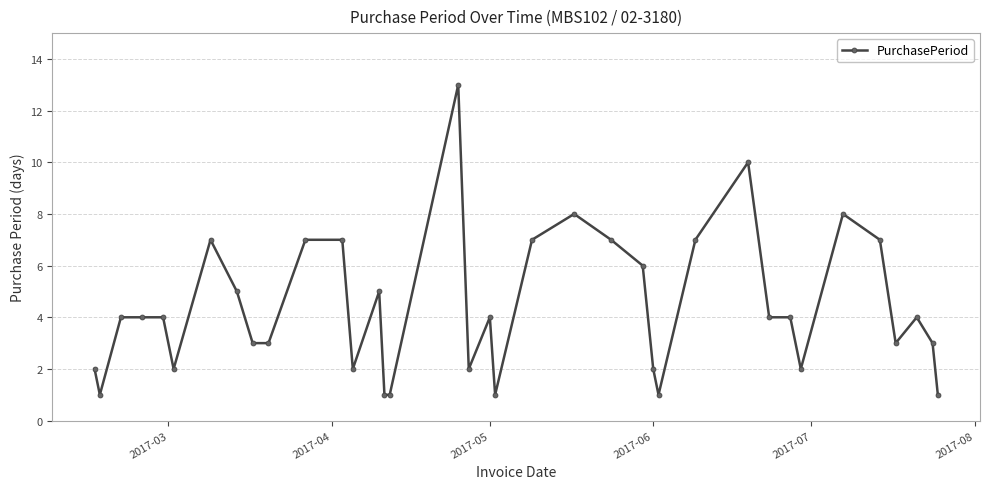

What is the greatest value displayed?

13